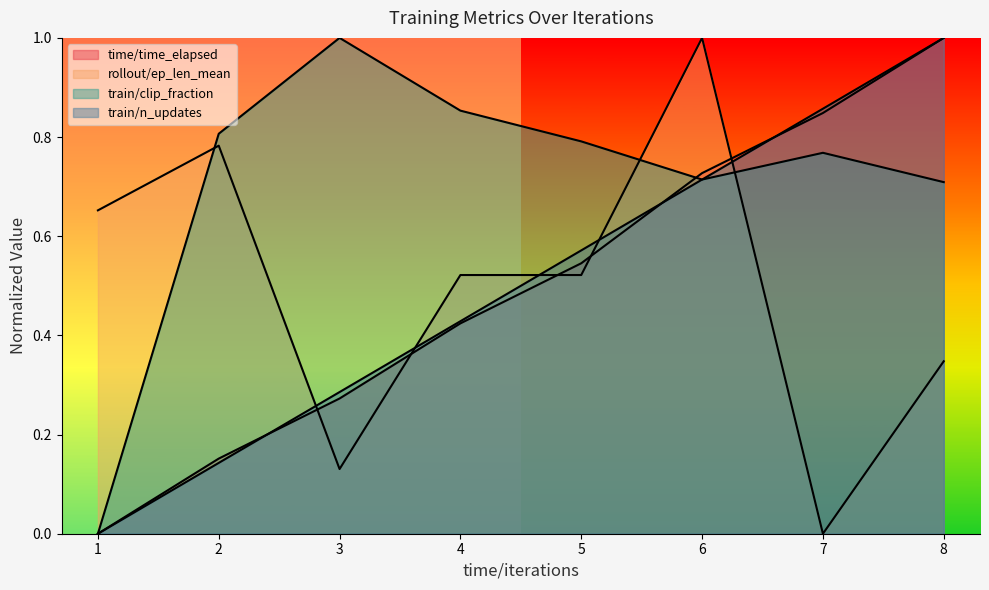

What are all the series names shown in the legend?

time/time_elapsed, rollout/ep_len_mean, train/clip_fraction, train/n_updates